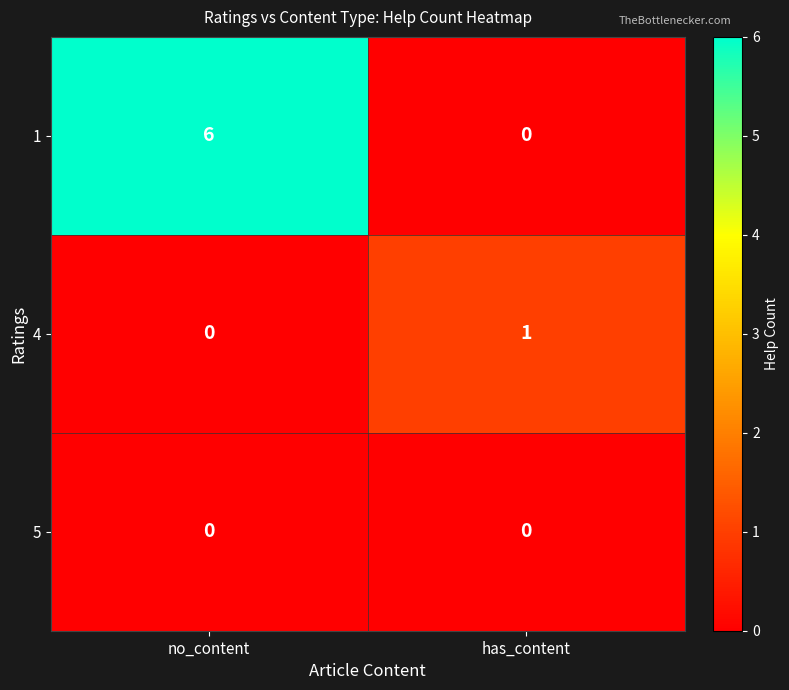

Reading left to right, extract all data points from this chart.

1: no_content=6	has_content=0
4: no_content=0	has_content=1
5: no_content=0	has_content=0